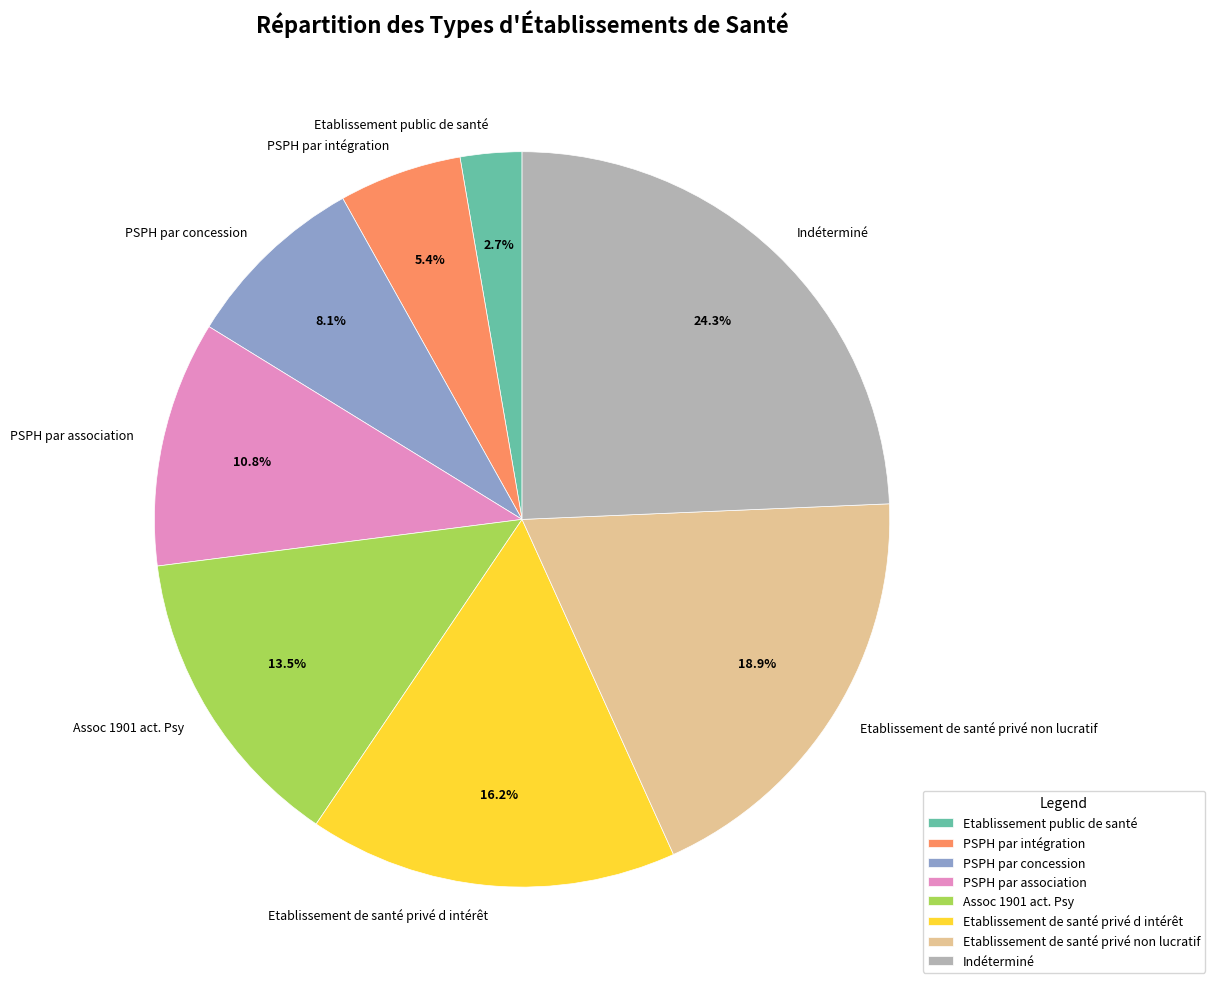

True or false: PSPH par concession accounts for 8% of the total.

True